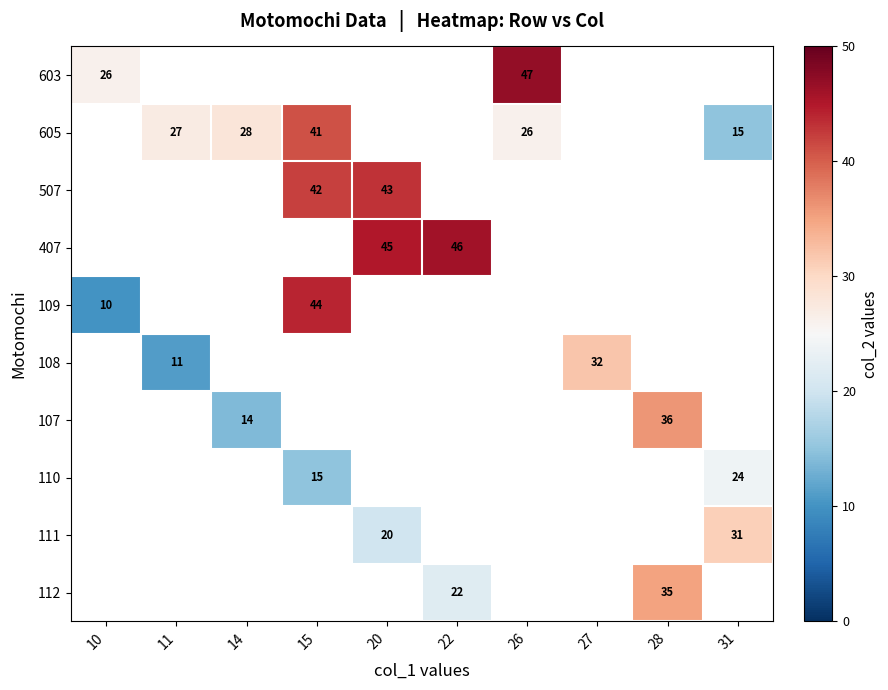

Which category has the lowest value across all series?

10